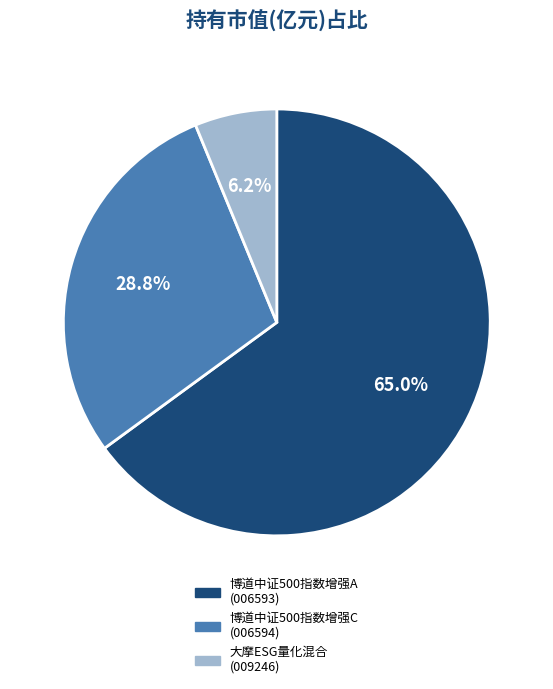

The 博道中证500指数增强A slice represents 75% of the pie. True or false?

False